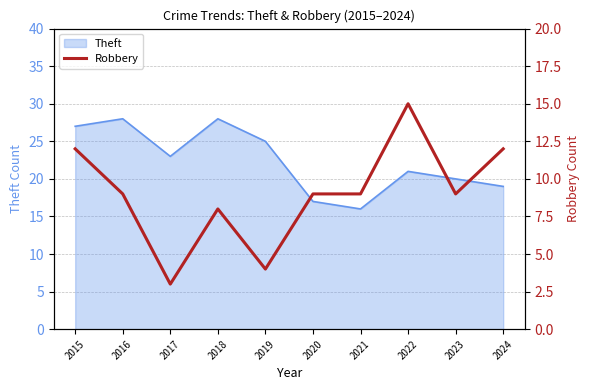

Which category has the lowest value across all series?

2017